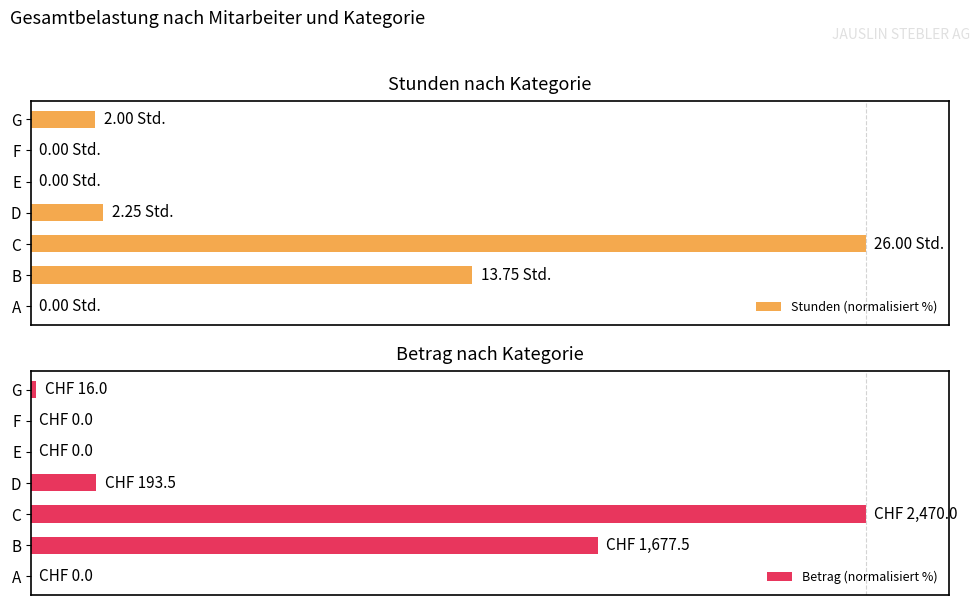

Between F and E, which is larger?

F